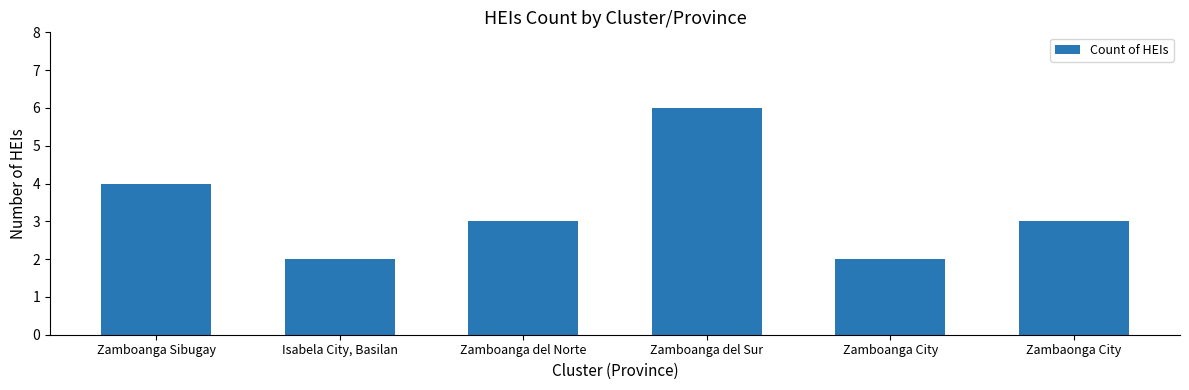

What is the difference between the values at Zambaonga City and Zamboanga City?

1